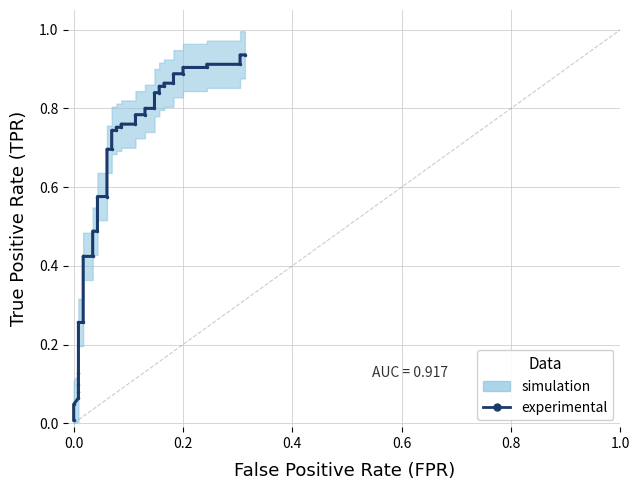

Does the chart display data point markers on the line(s)?

Yes